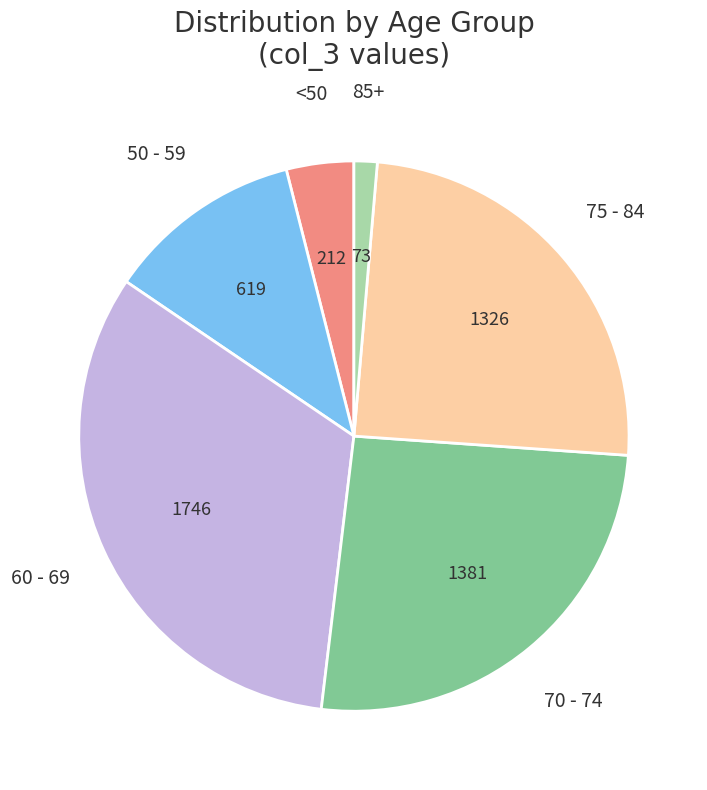

Do 70 - 74 and 85+ together represent more than half of the pie?

No